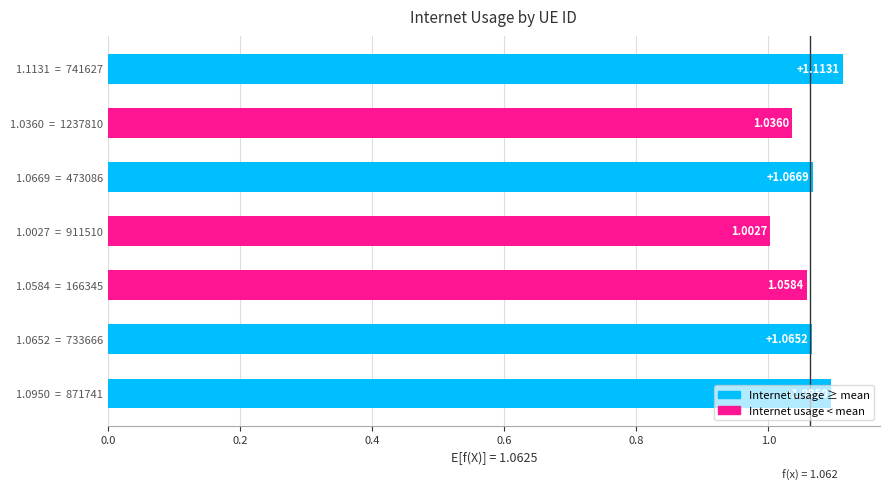

What is the sum of all values?

7.4